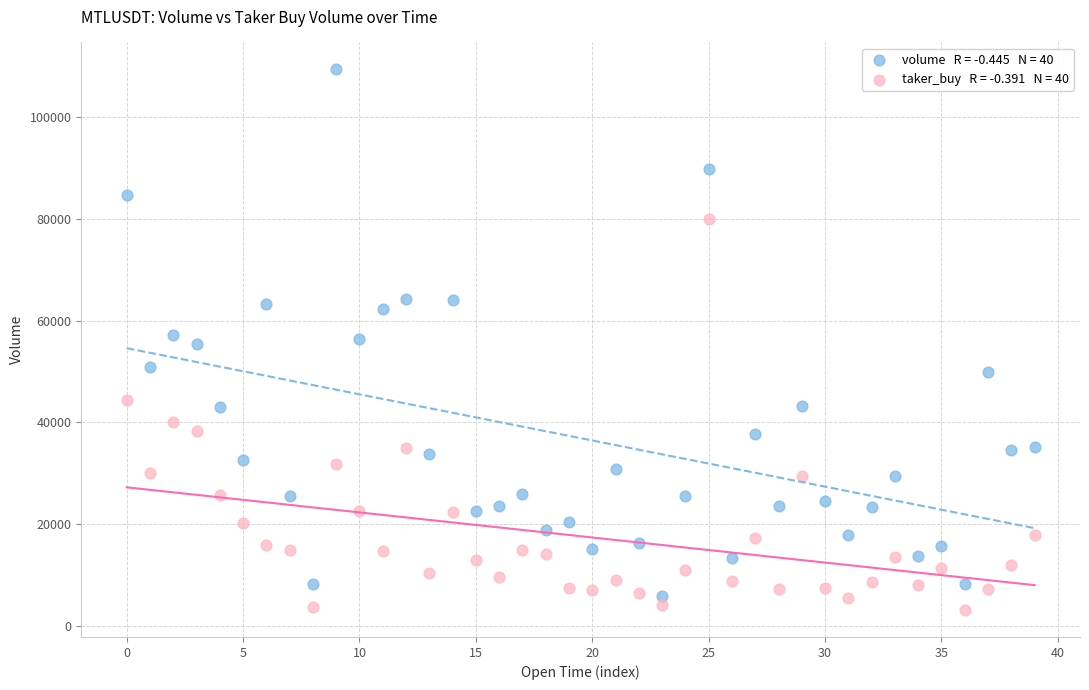

Across all data points, what is the range of Y values (max minus min)?

106291